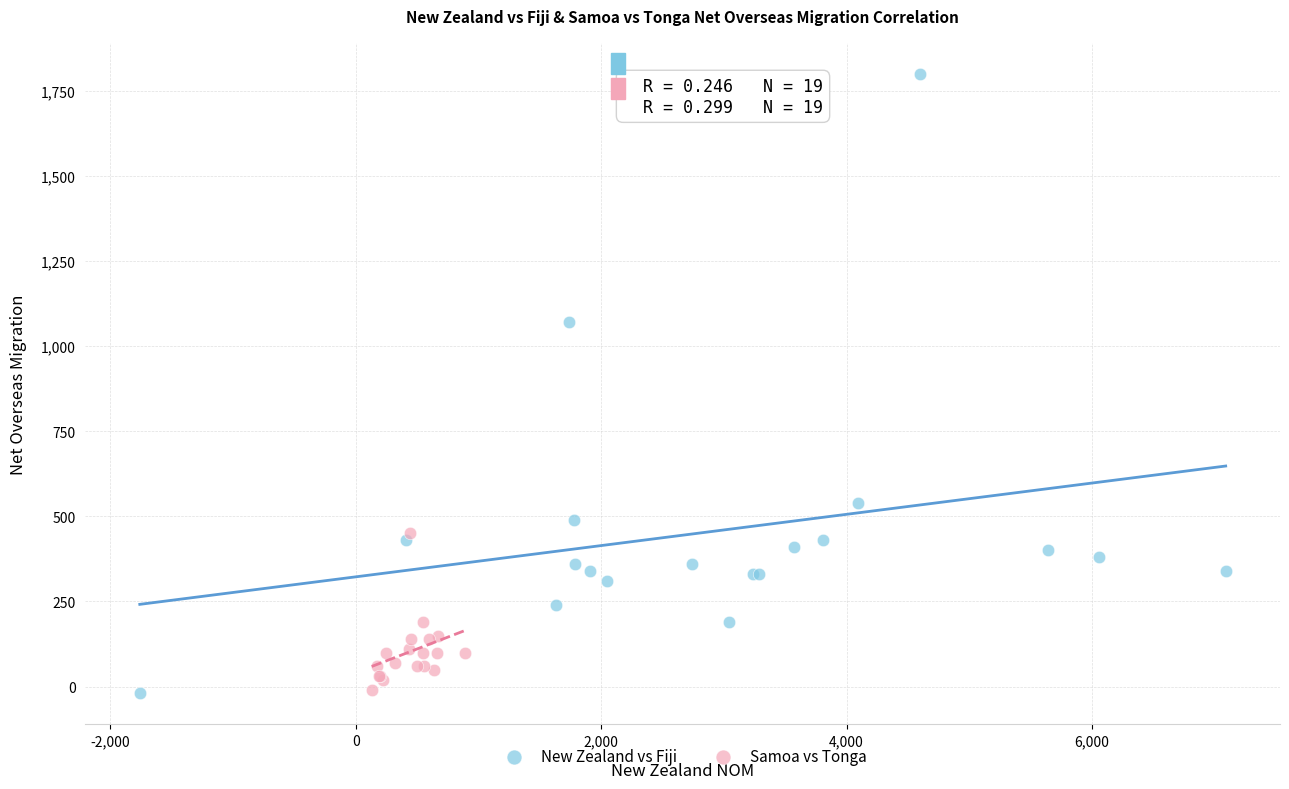

Which series contains the highest Y value?

New Zealand vs Fiji